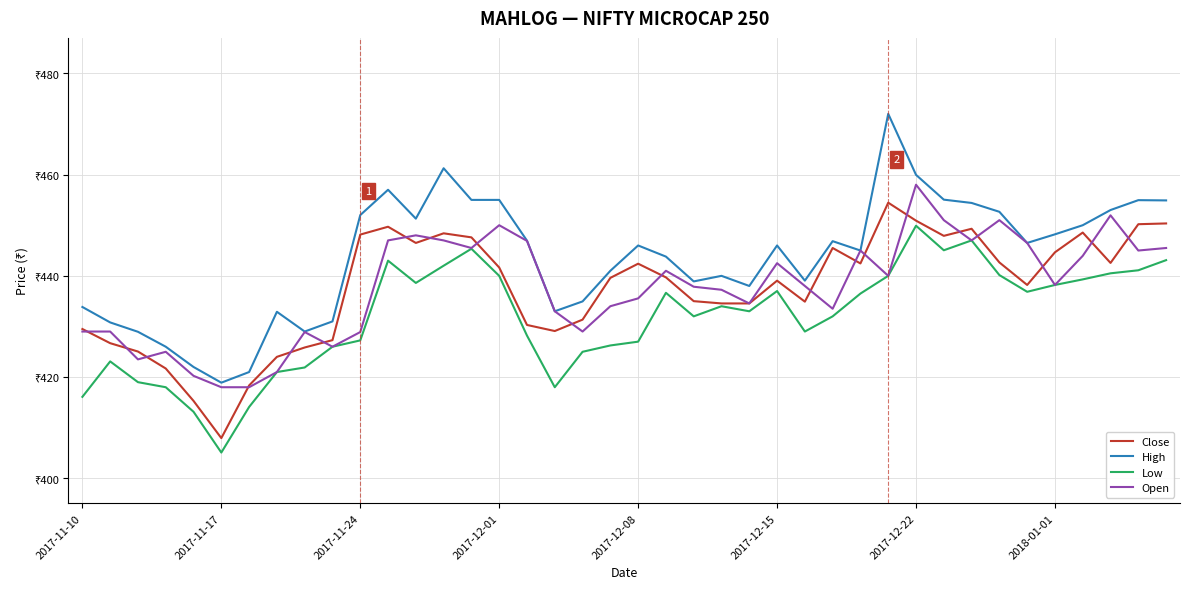

What are all the series names shown in the legend?

Close, High, Low, Open